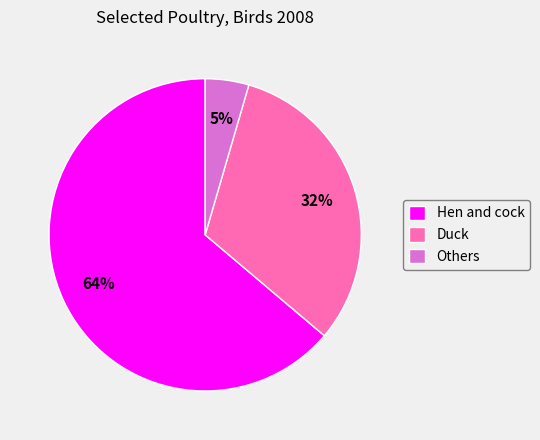

Do Duck and Hen and cock together represent more than half of the pie?

Yes